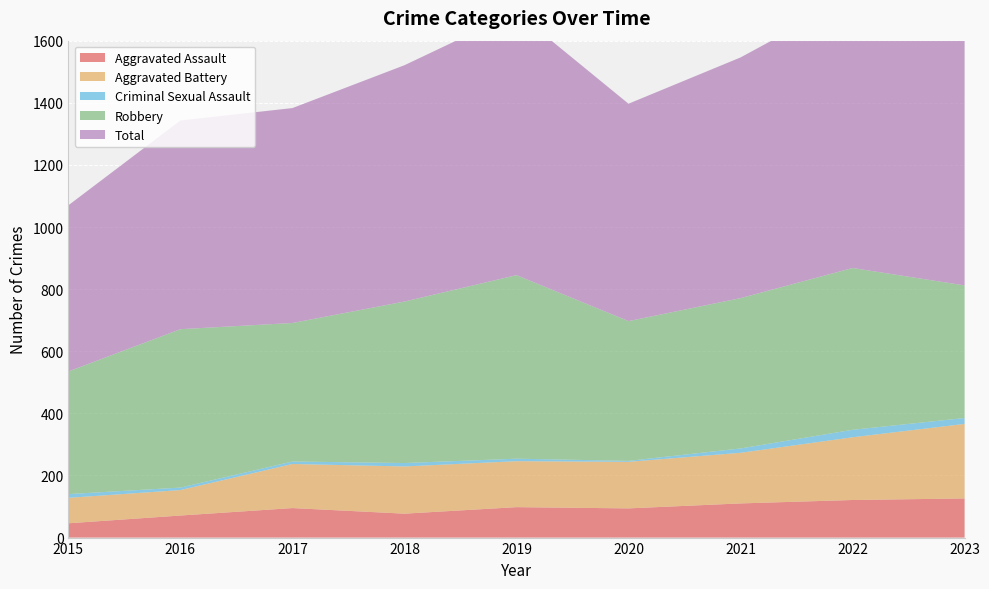

Reading left to right, transcribe all the data shown in this chart.

Aggravated Assault: 2015=46	2016=71	2017=95	2018=77	2019=98	2020=94	2021=110	2022=121	2023=126
Aggravated Battery: 2015=82	2016=82	2017=142	2018=152	2019=148	2020=150	2021=163	2022=202	2023=240
Criminal Sexual Assault: 2015=12	2016=8	2017=8	2018=11	2019=8	2020=3	2021=14	2022=24	2023=19
Robbery: 2015=395	2016=510	2017=446	2018=520	2019=591	2020=450	2021=484	2022=521	2023=427
Total: 2015=535	2016=672	2017=692	2018=761	2019=847	2020=700	2021=775	2022=873	2023=814